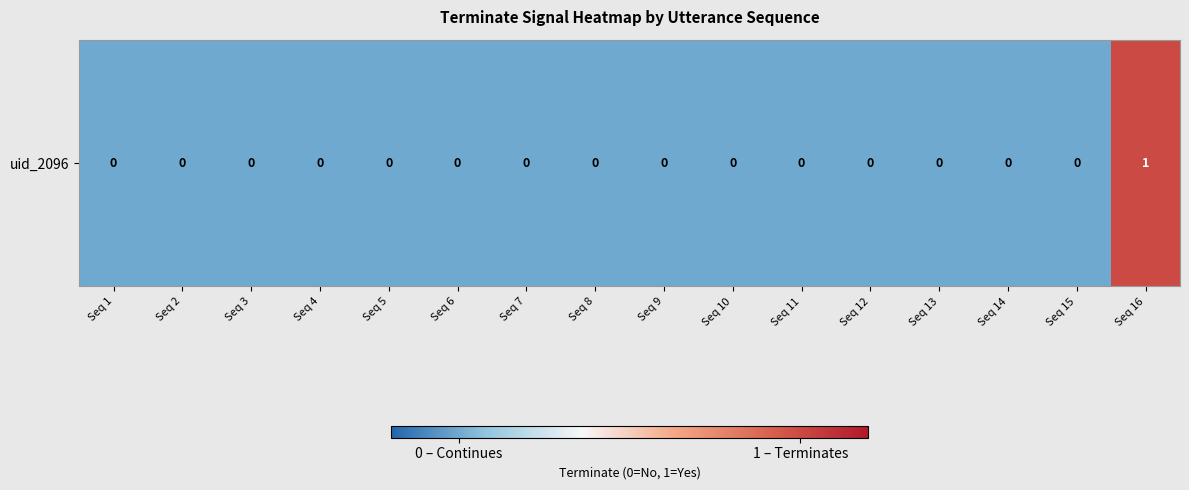

What is the difference between the maximum and minimum values?

1